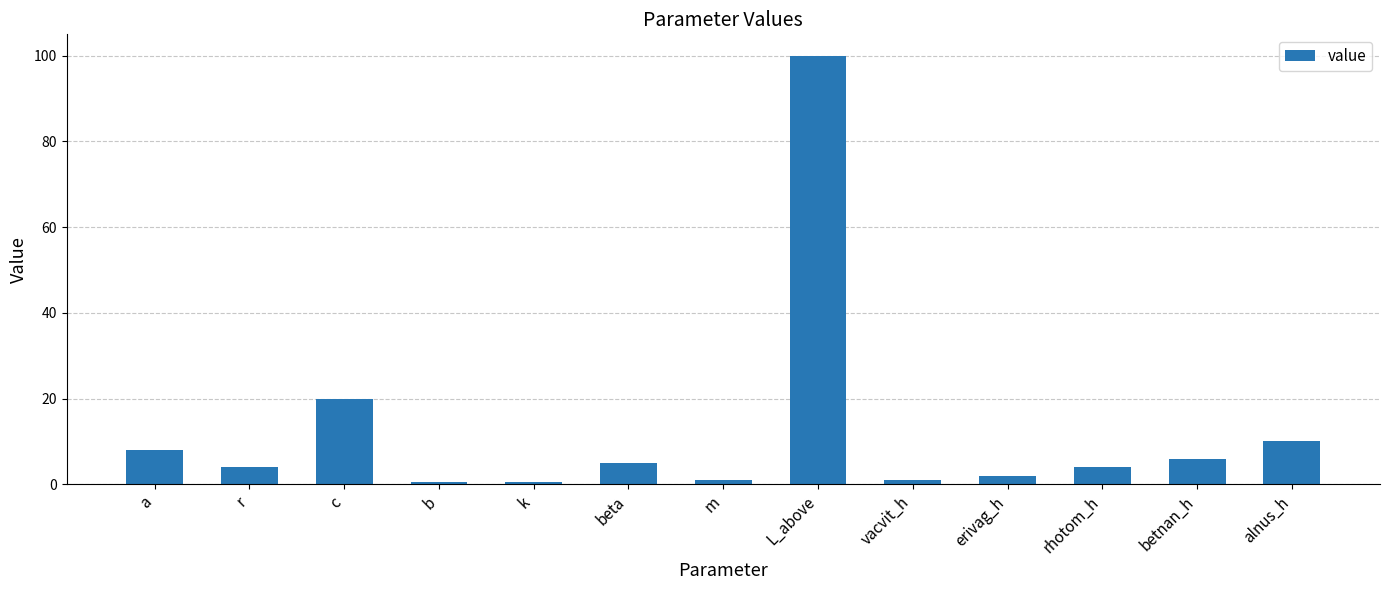

Count the number of categories in the chart.

13